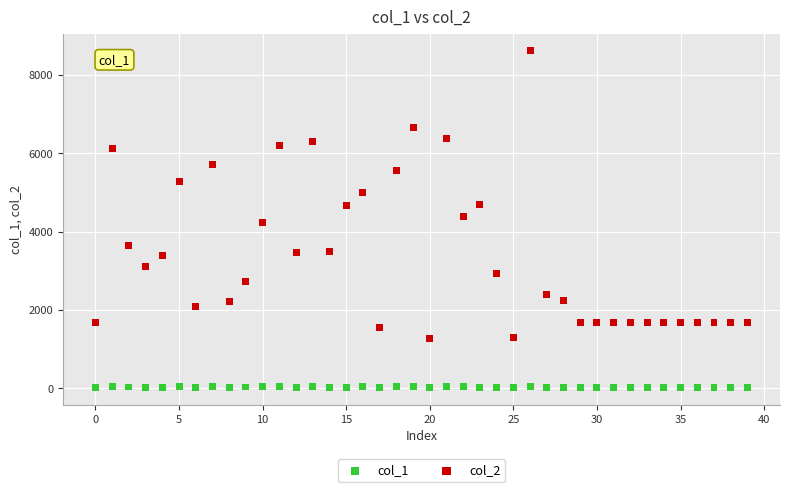

Which series reaches the minimum Y coordinate?

col_1